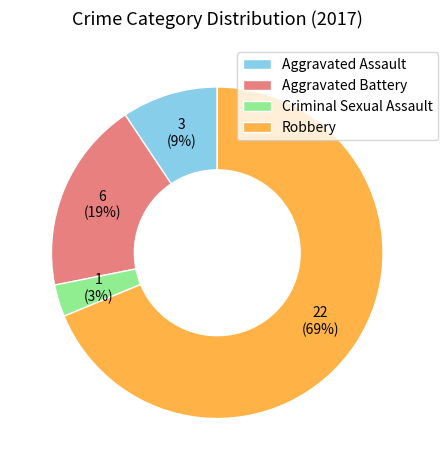

To the nearest percent, what is the difference between the largest and smallest slice percentages?

66%